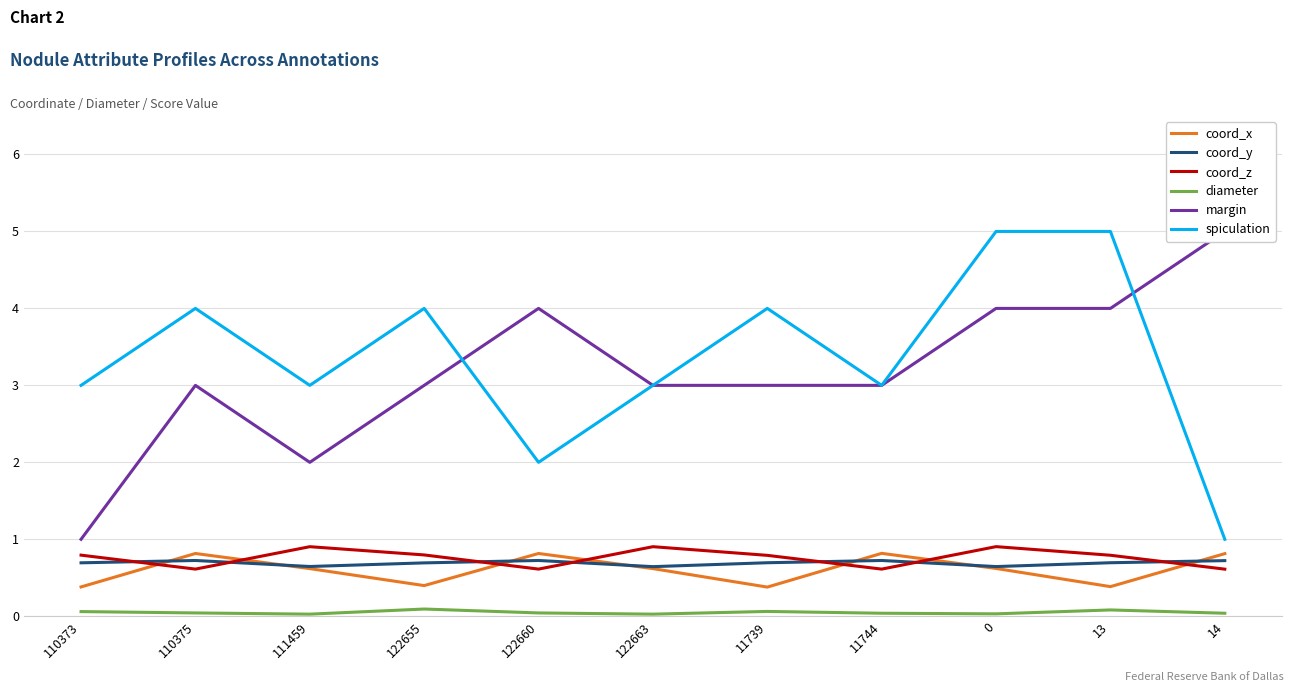

The coord_x series shows 0.5 at 13. True or false?

False